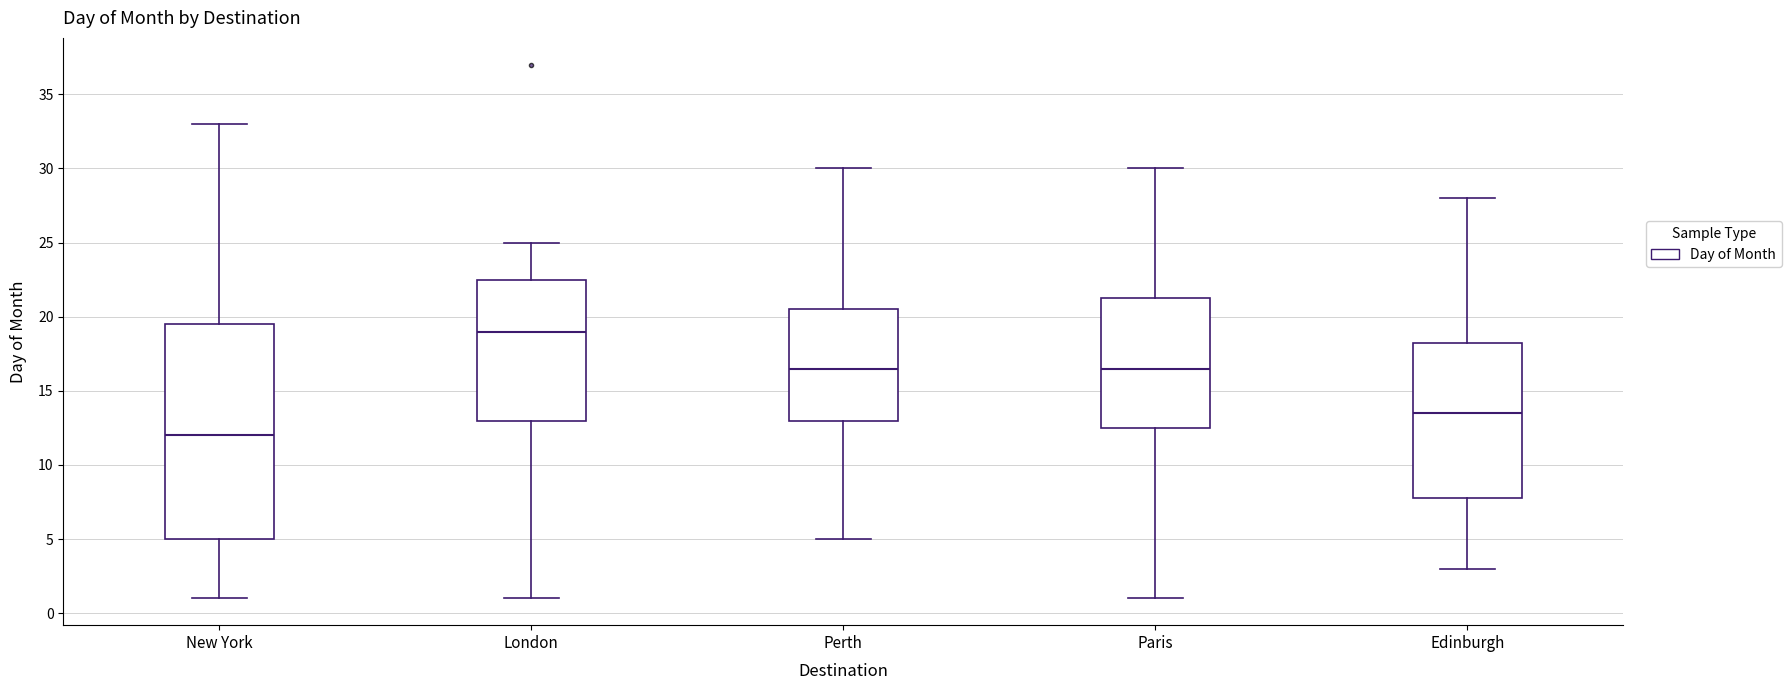

Where is the upper edge of the box for New York on the y-axis? The values are not printed on the chart, so give them approximately, as read against the axis.

19.5